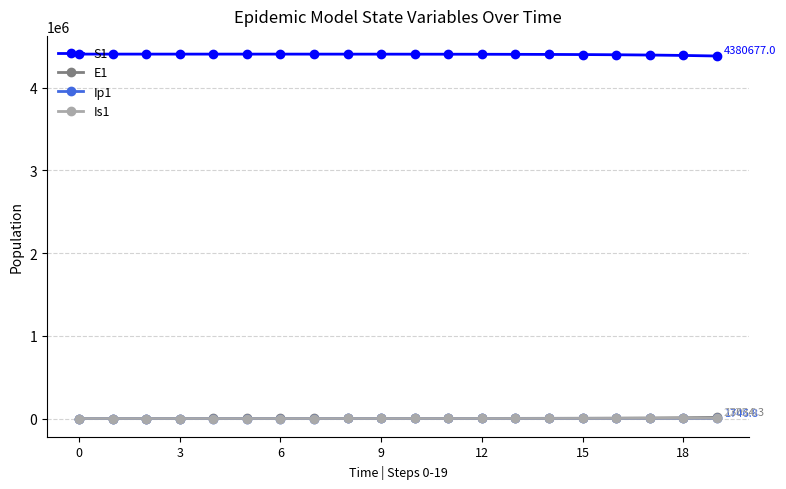

True or false: S1 and E1 cross at least once.

False